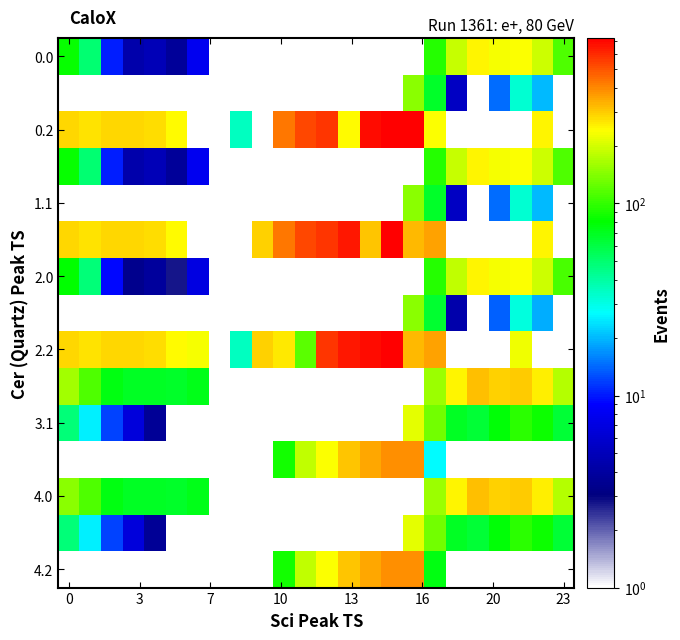

What is the maximum value for 3.1?

211.3